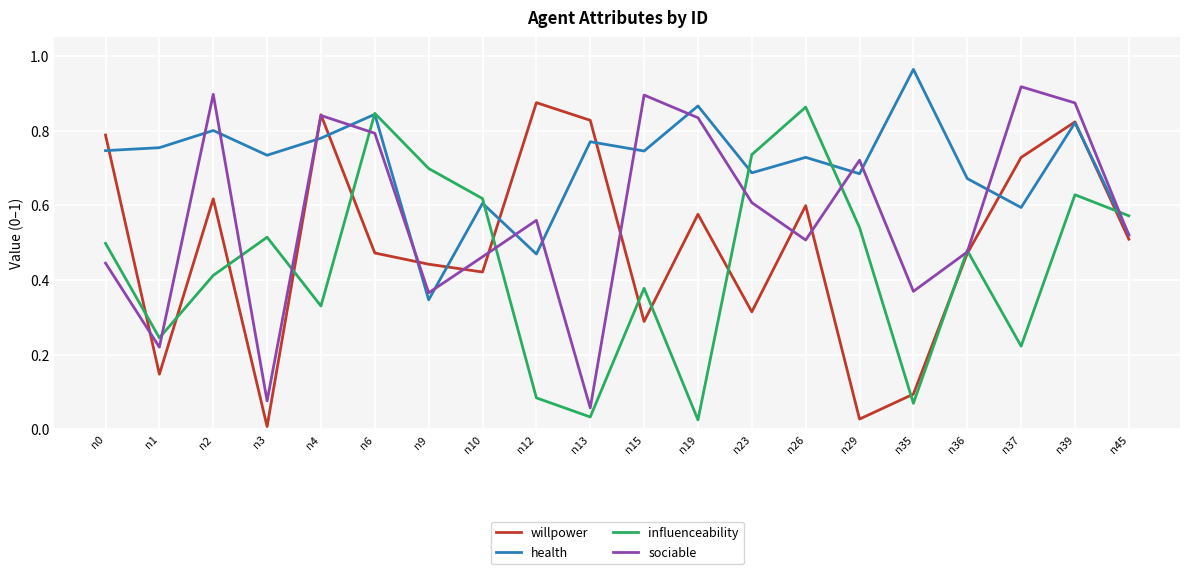

At n3, list the series in order from largest to smallest.

health, influenceability, sociable, willpower